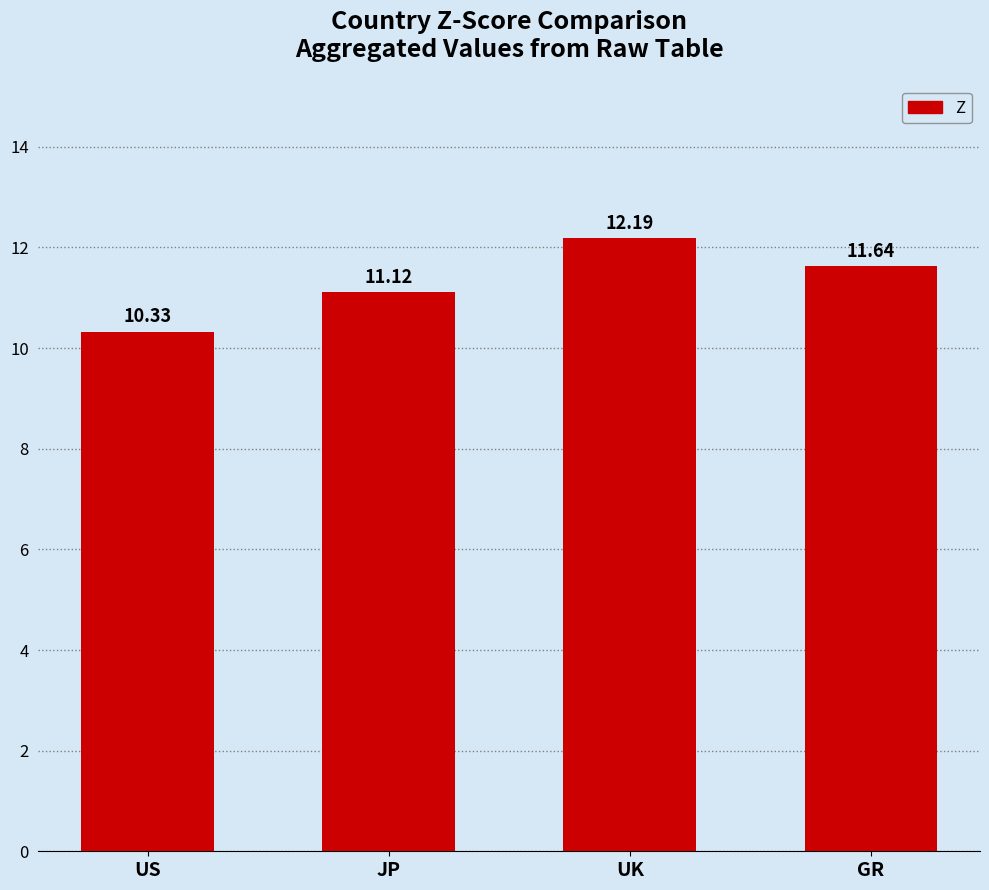

What is the sum of the values at JP and UK?

23.3